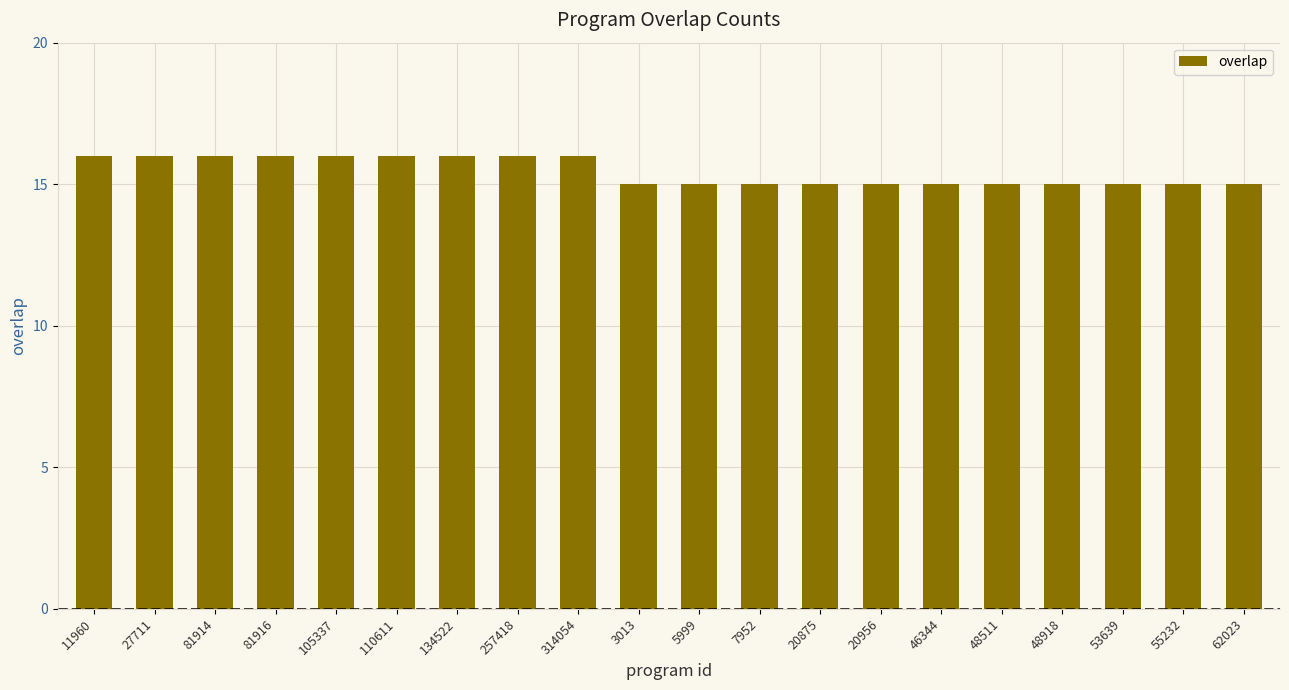

Reading right to left, extract all data points from this chart.

15	15	15	15	15	15	15	15	15	15	15	16	16	16	16	16	16	16	16	16